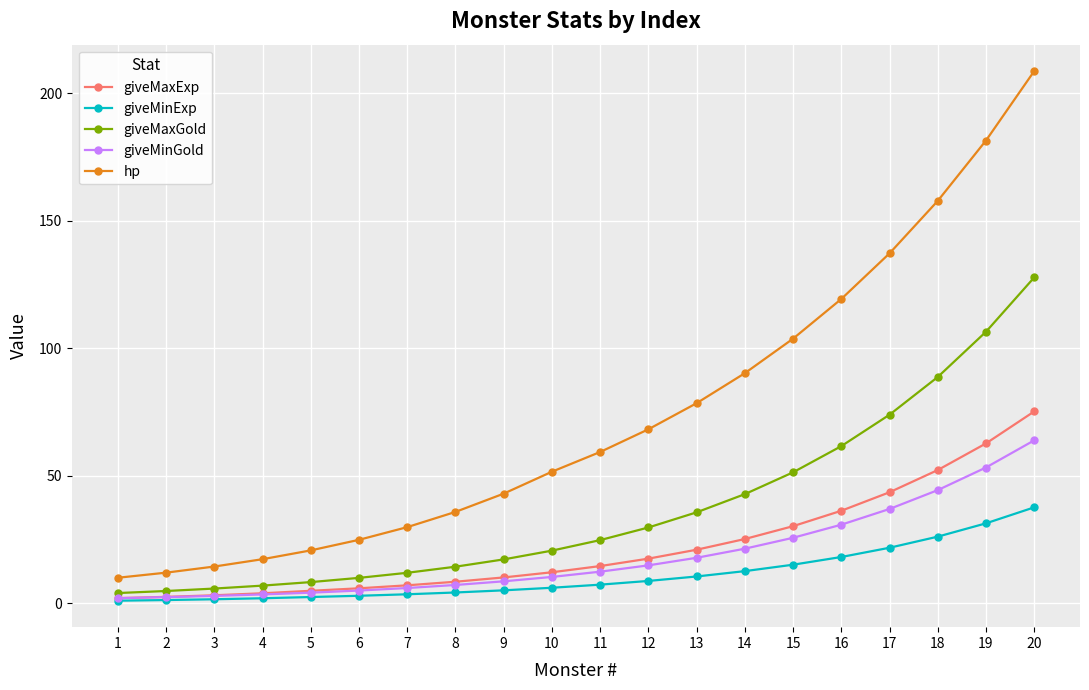

What is the total value across all series at 15?

226.2